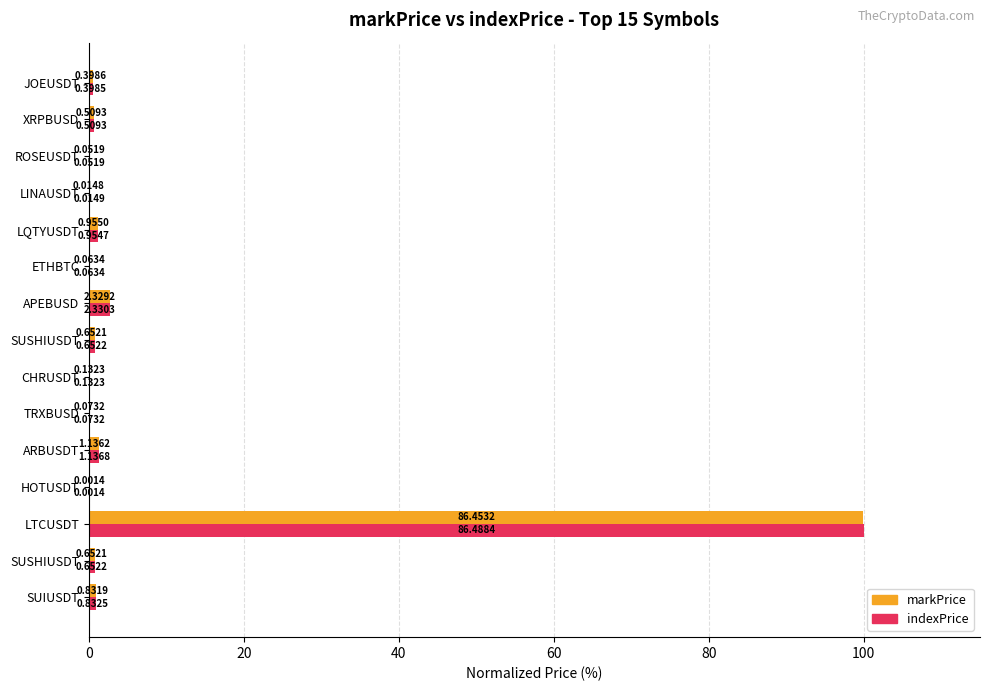

Count the number of data series in this chart.

2